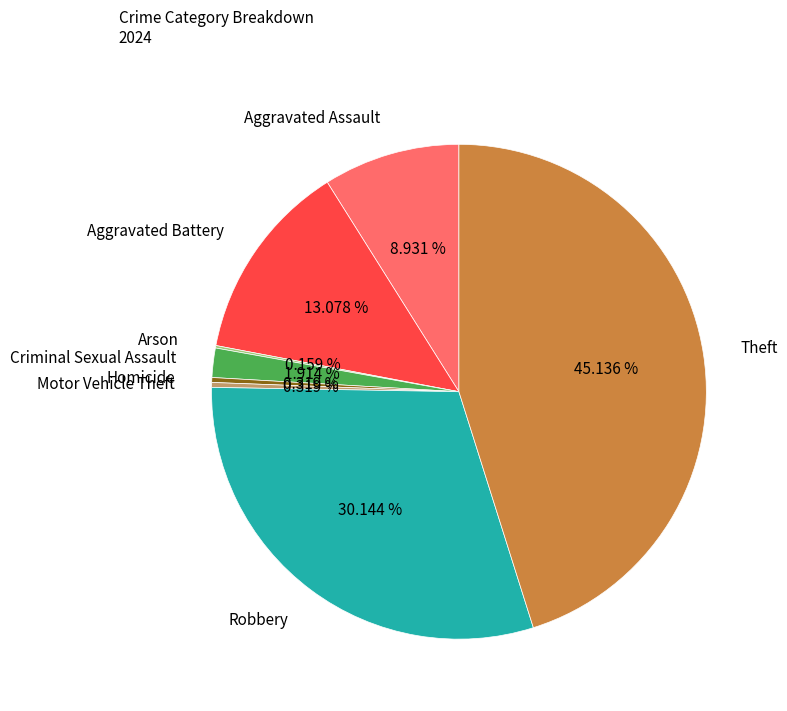

Which category has the biggest portion of the pie?

Theft